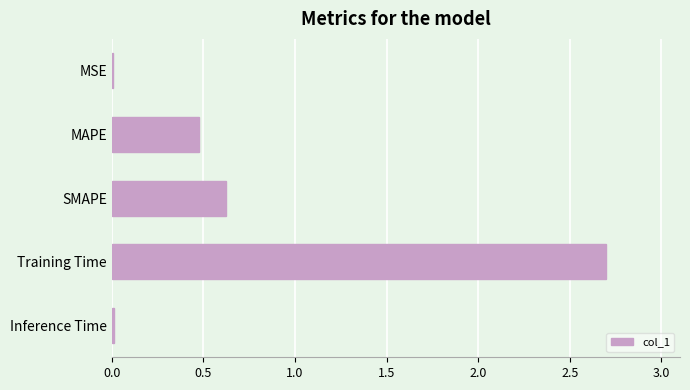

Are the bars grouped side by side (vs. stacked)?

No